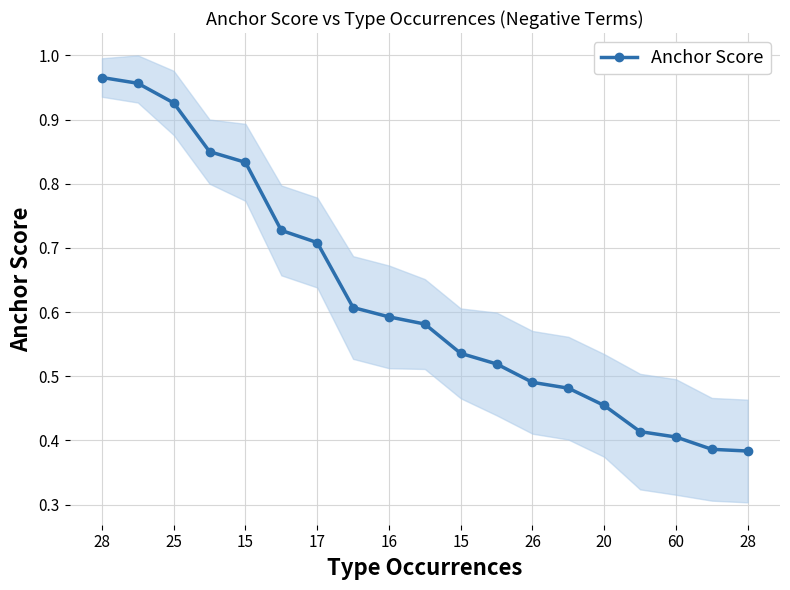

The value at 20 is 0.2. True or false?

False